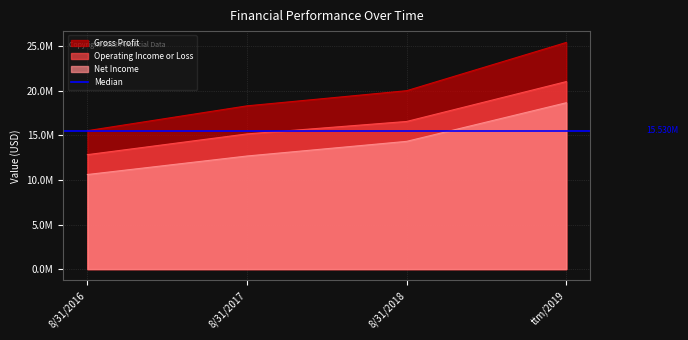

What is the difference between the highest and lowest values at ttm/2019?

6764818